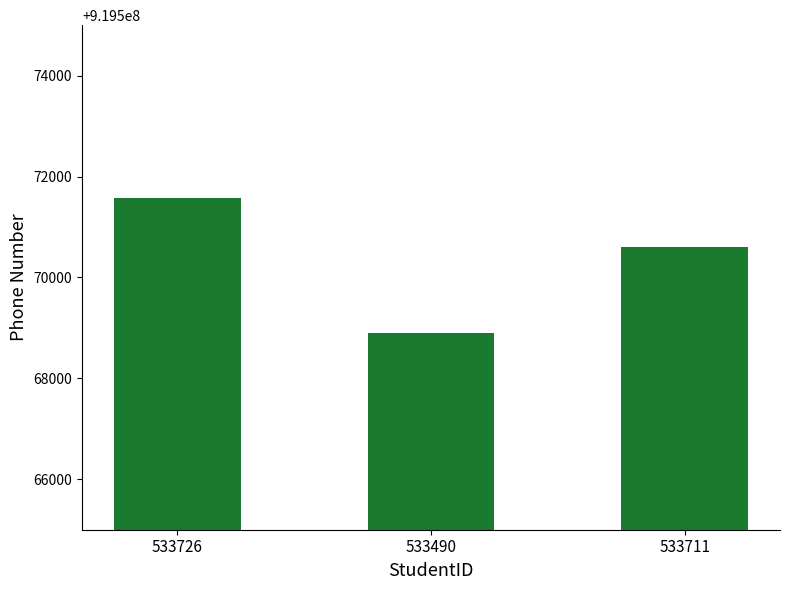

What is the minimum value shown in the chart?

919568899